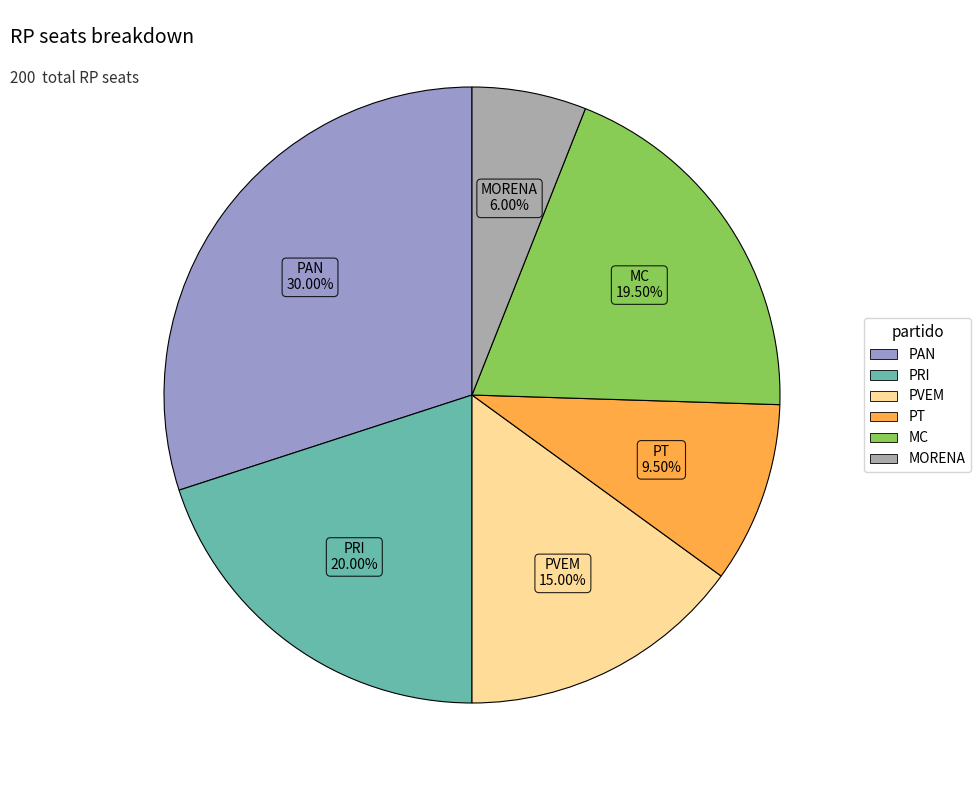

How many slices are in this pie chart?

6